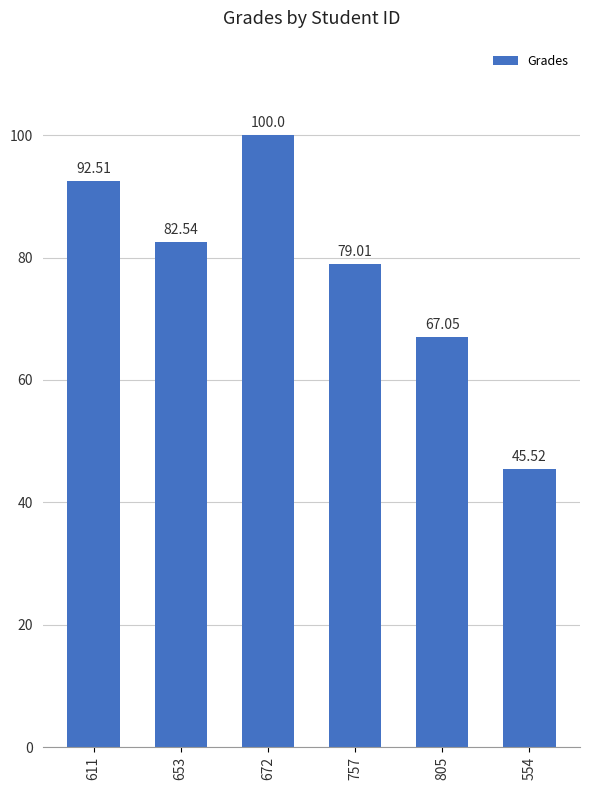

Where is the data nearest to the value 72?

805